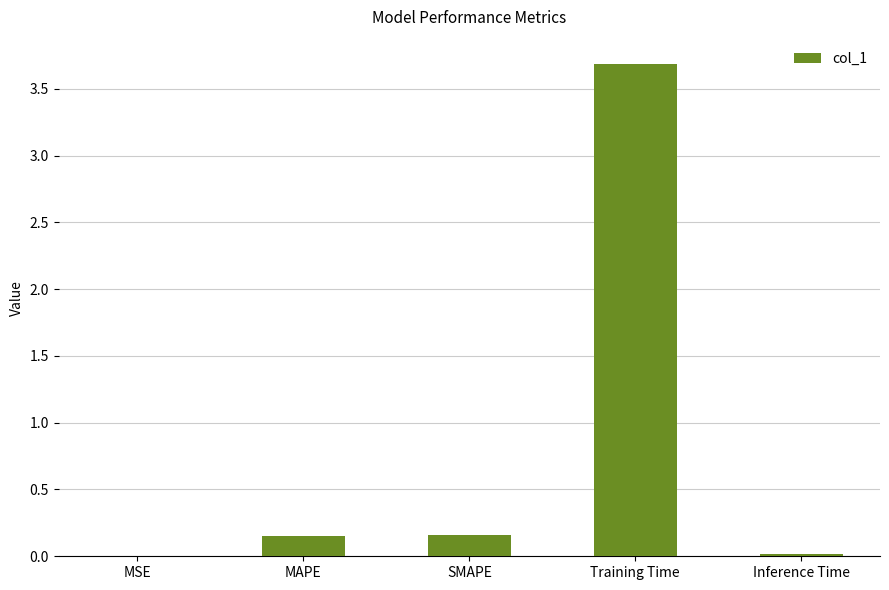

Which label corresponds to the largest value in the chart?

Training Time